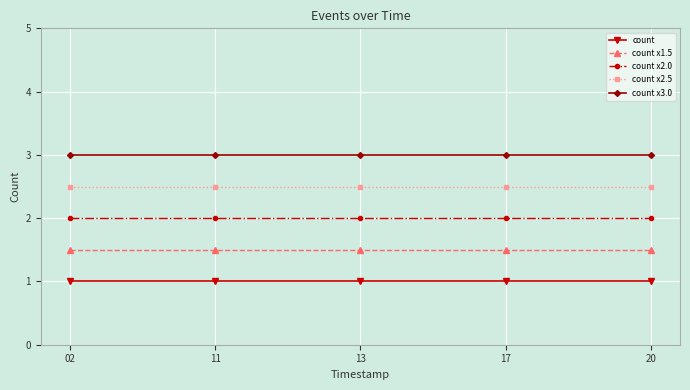

List the series in order of their peak value, lowest first.

count, count x1.5, count x2.0, count x2.5, count x3.0